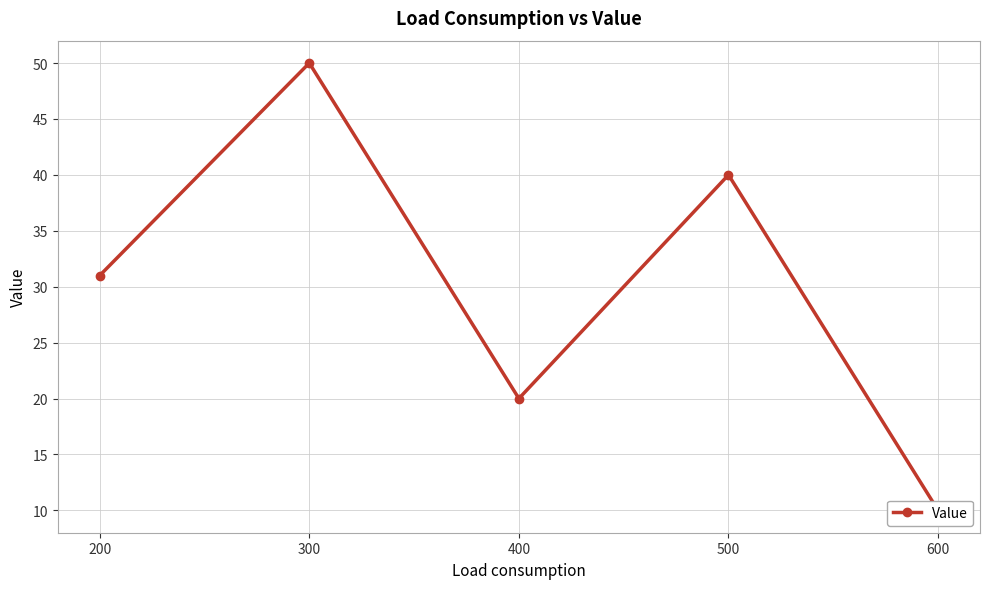

Approximately how many times larger is the value at 300 compared to 500?

1.2